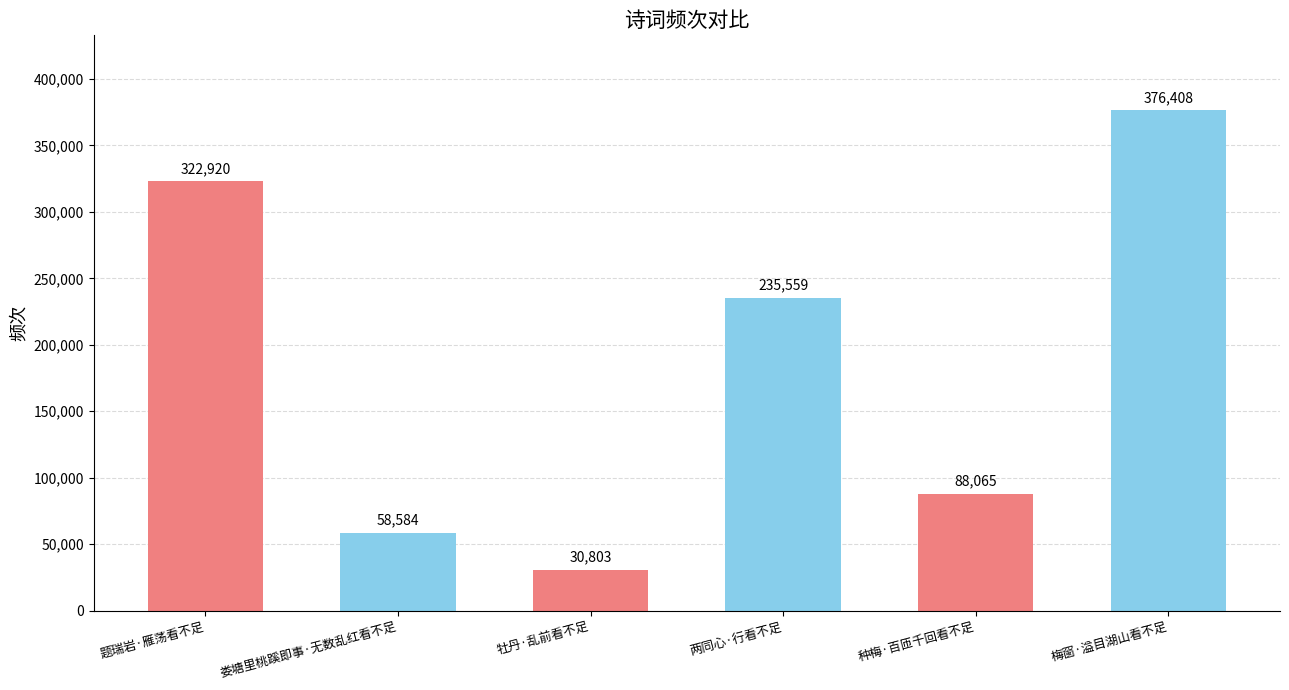

List the labels in order of value, largest first.

梅窗·溢目湖山看不足, 题瑞岩·雁荡看不足, 两同心·行看不足, 种梅·百匝千回看不足, 娄塘里桃蹊即事·无数乱红看不足, 牡丹·乱前看不足